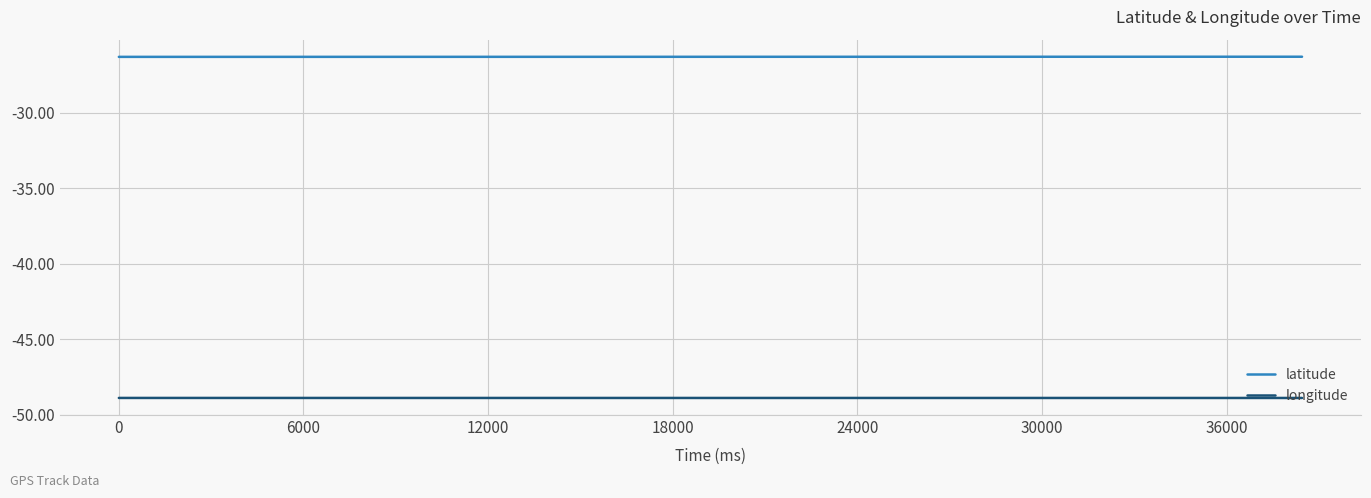

Rank the series by their maximum value, from highest to lowest.

latitude, longitude